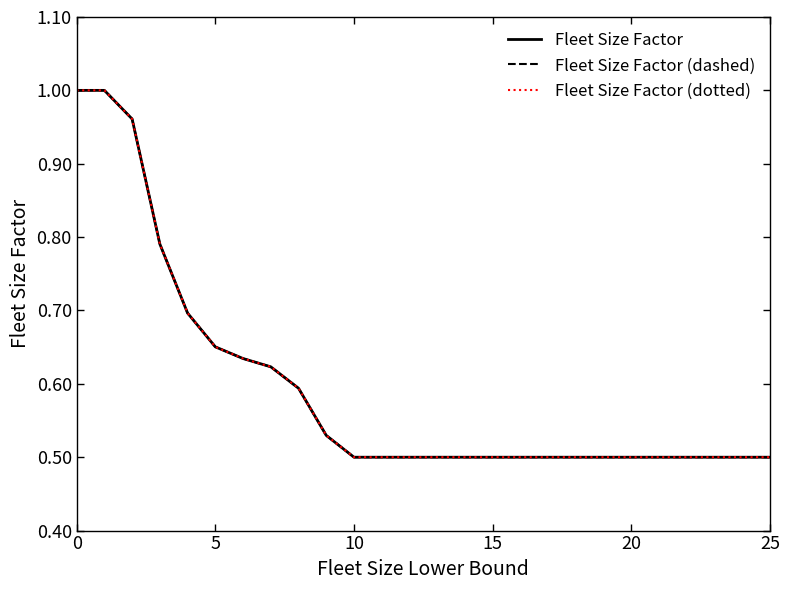

What is the average value of the Fleet Size Factor (dotted) series?

0.7